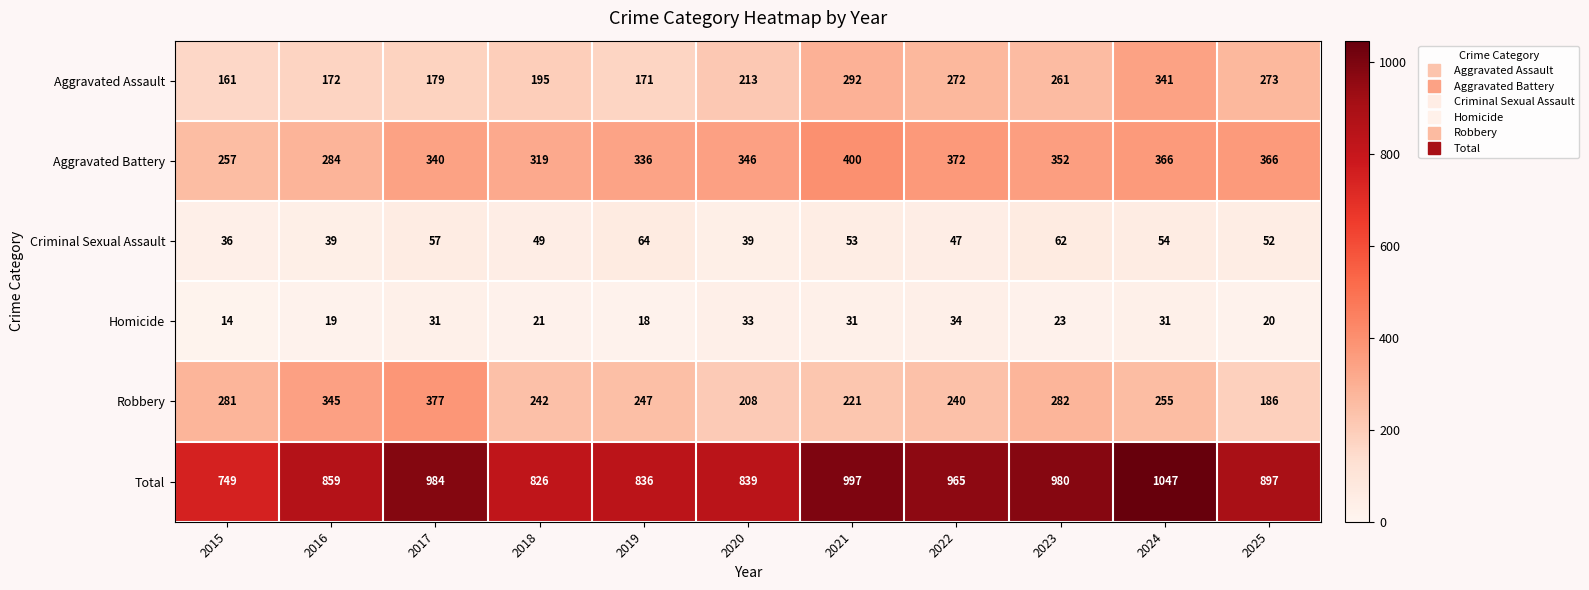

What is the average value of the Robbery series?

262